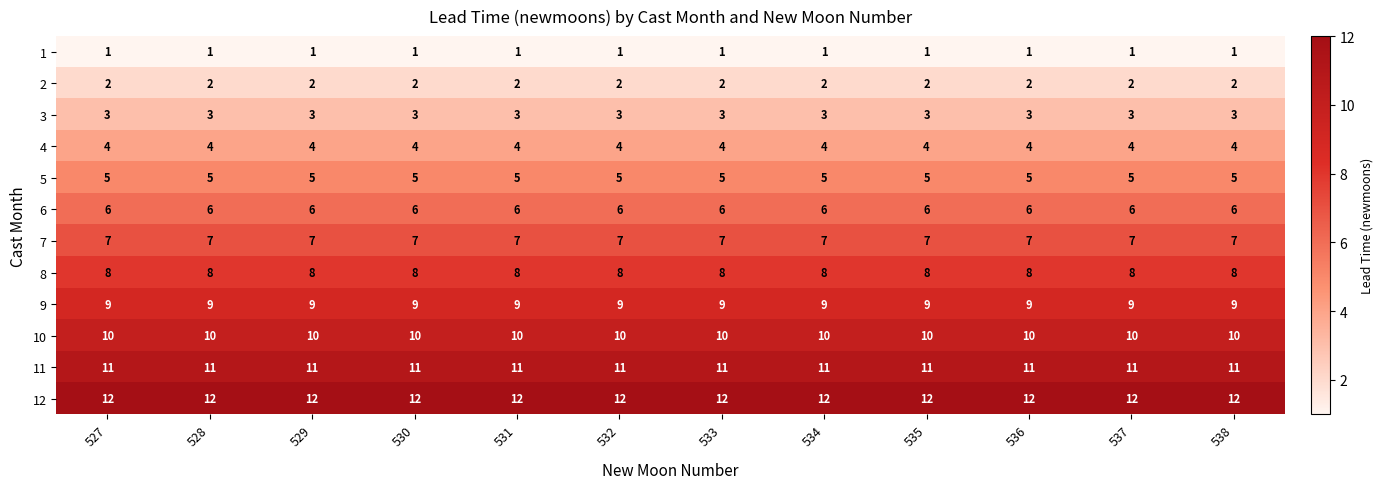

The value of 12 at 535 is 12. True or false?

True